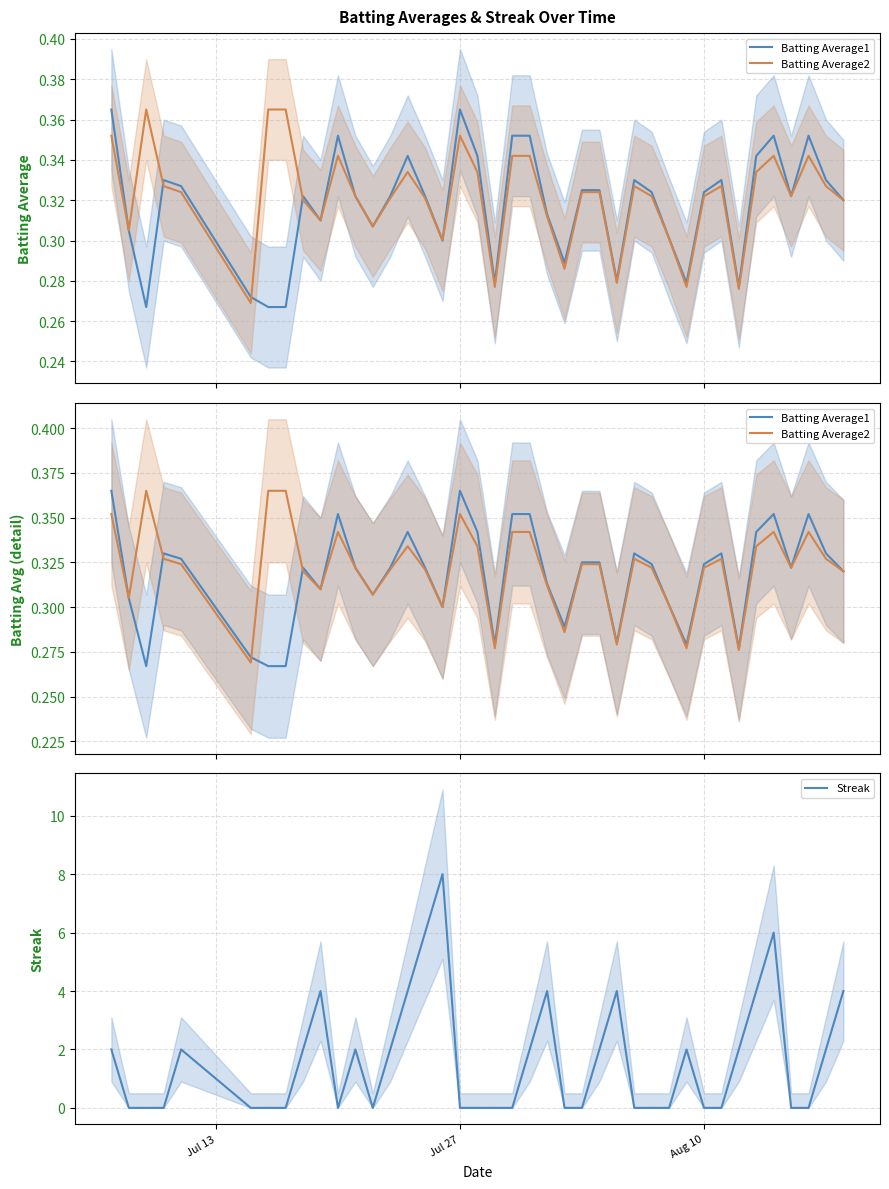

In Batting Average1, how many points are higher than both neighbors (excluding endpoints)?

9